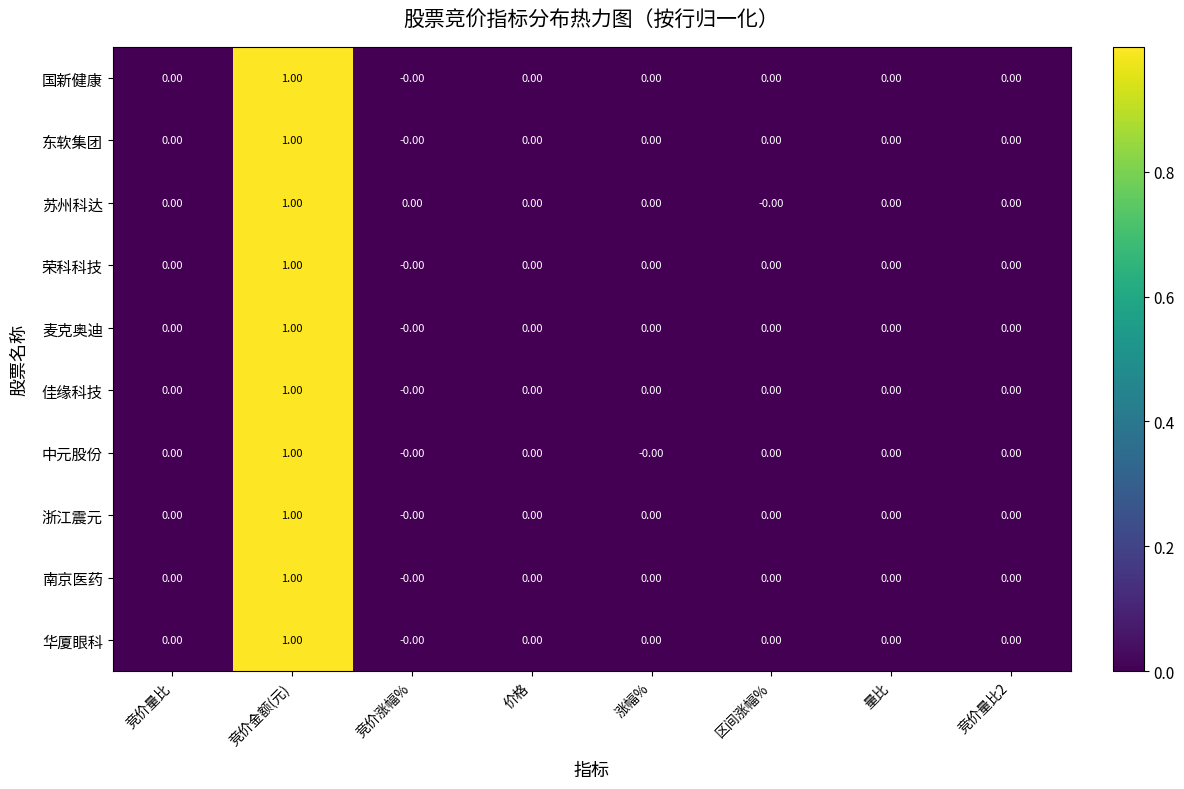

How many values in 华厦眼科 are above zero?

1